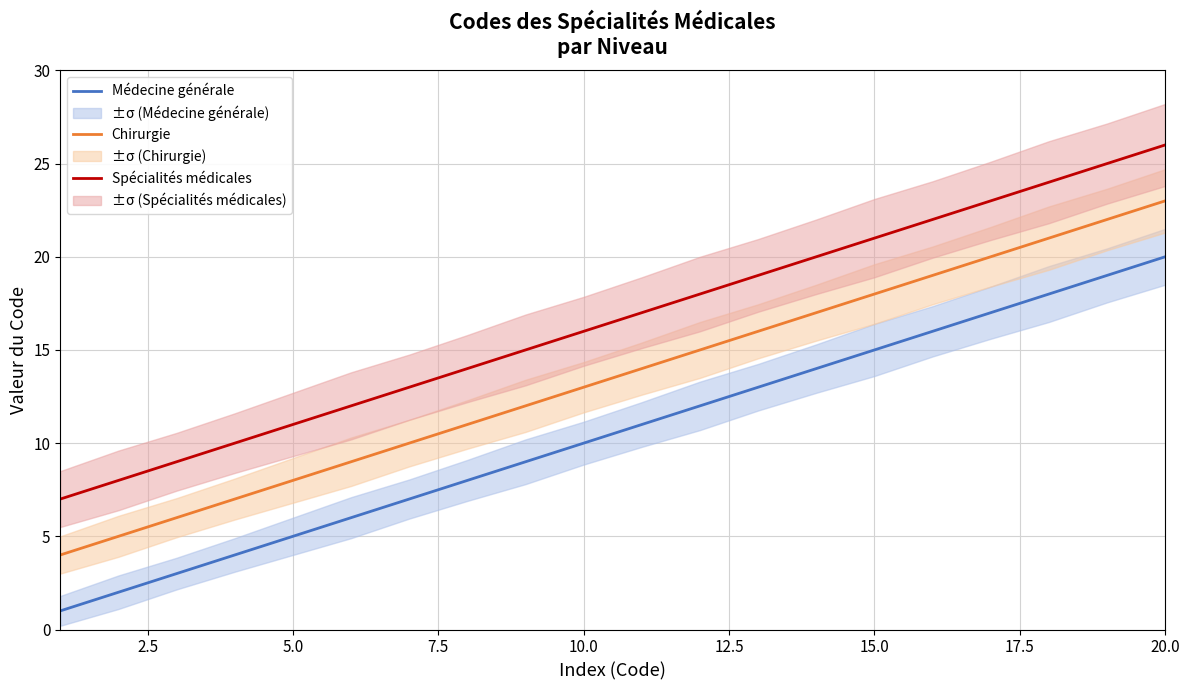

Which category has the highest value in the Médecine générale series?

20.0